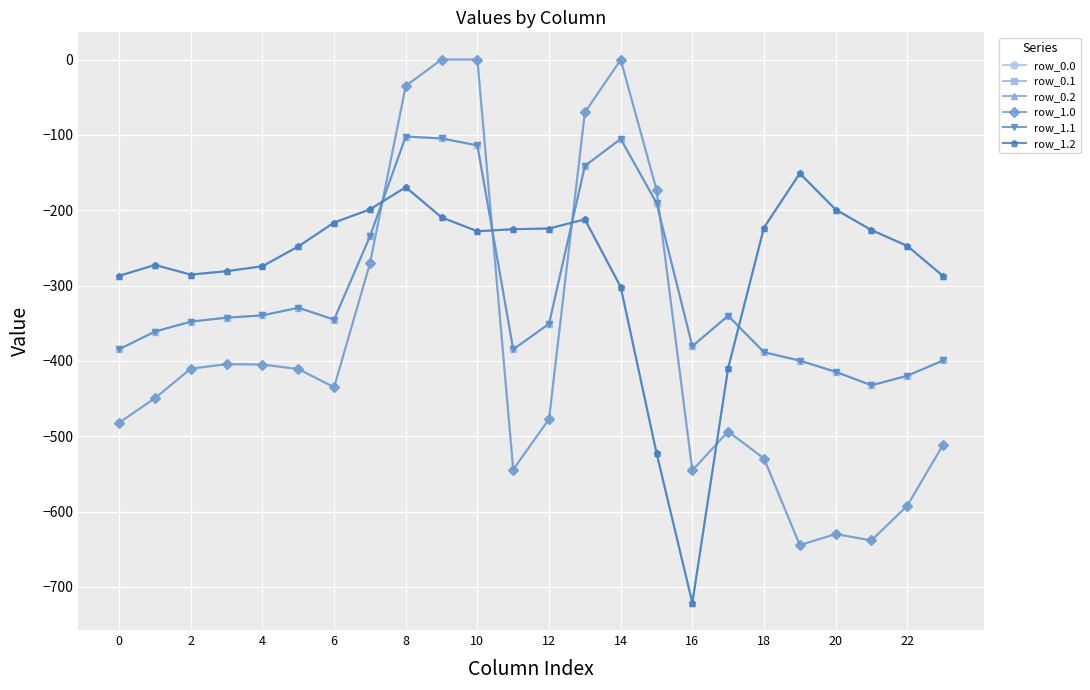

Is this an area chart (filled region under the line)?

No